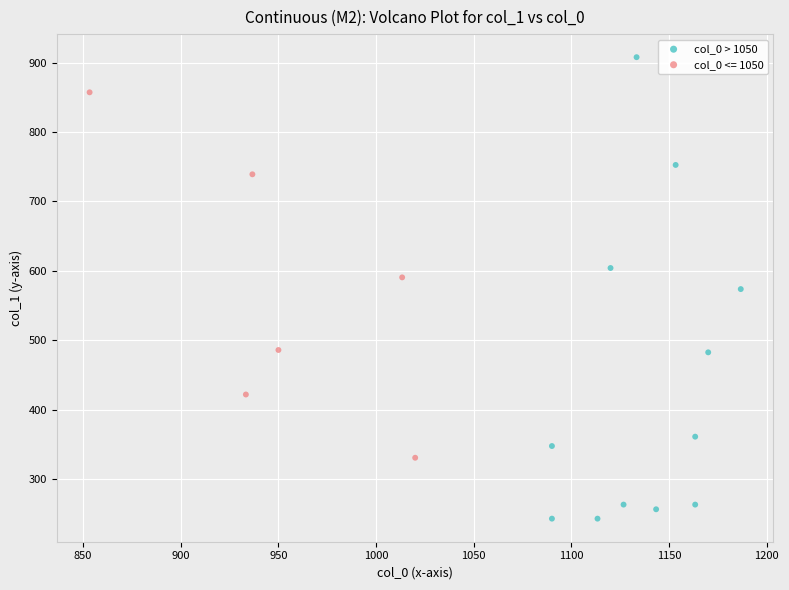

Which series contains the lowest Y value?

col_0 > 1050